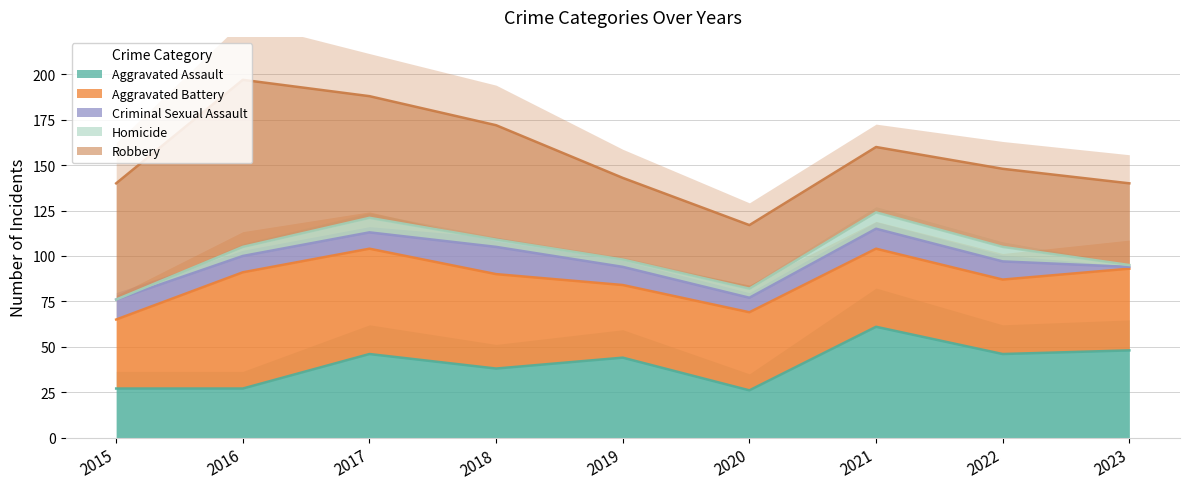

At which category does the chart reach its minimum across all series?

2015